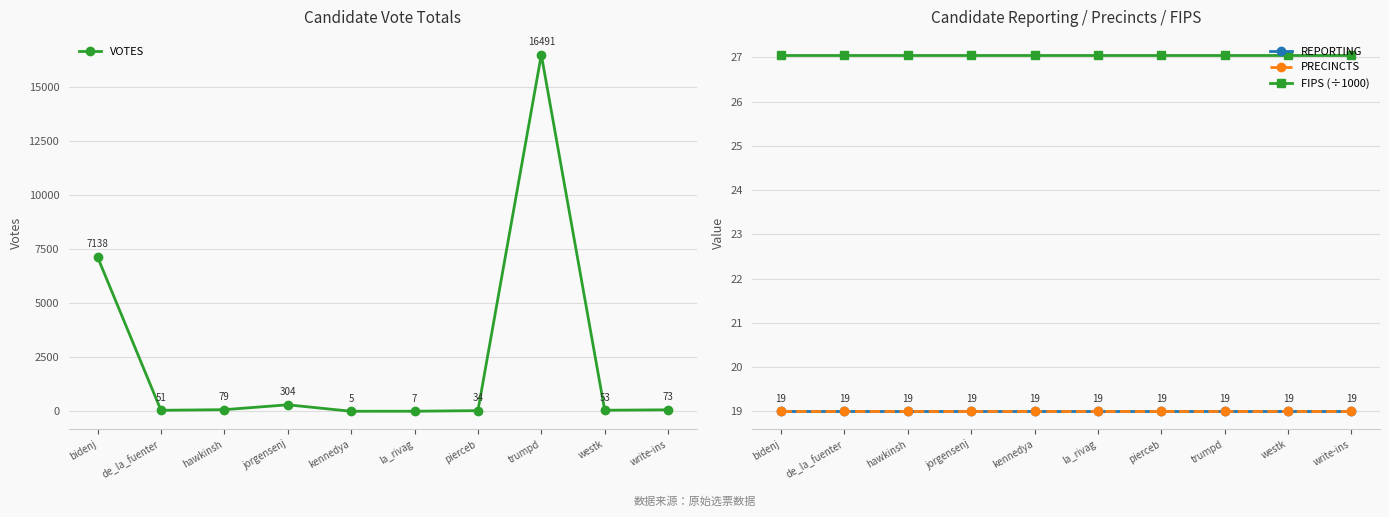

True or false: REPORTING and FIPS (÷1000) intersect in this chart.

False